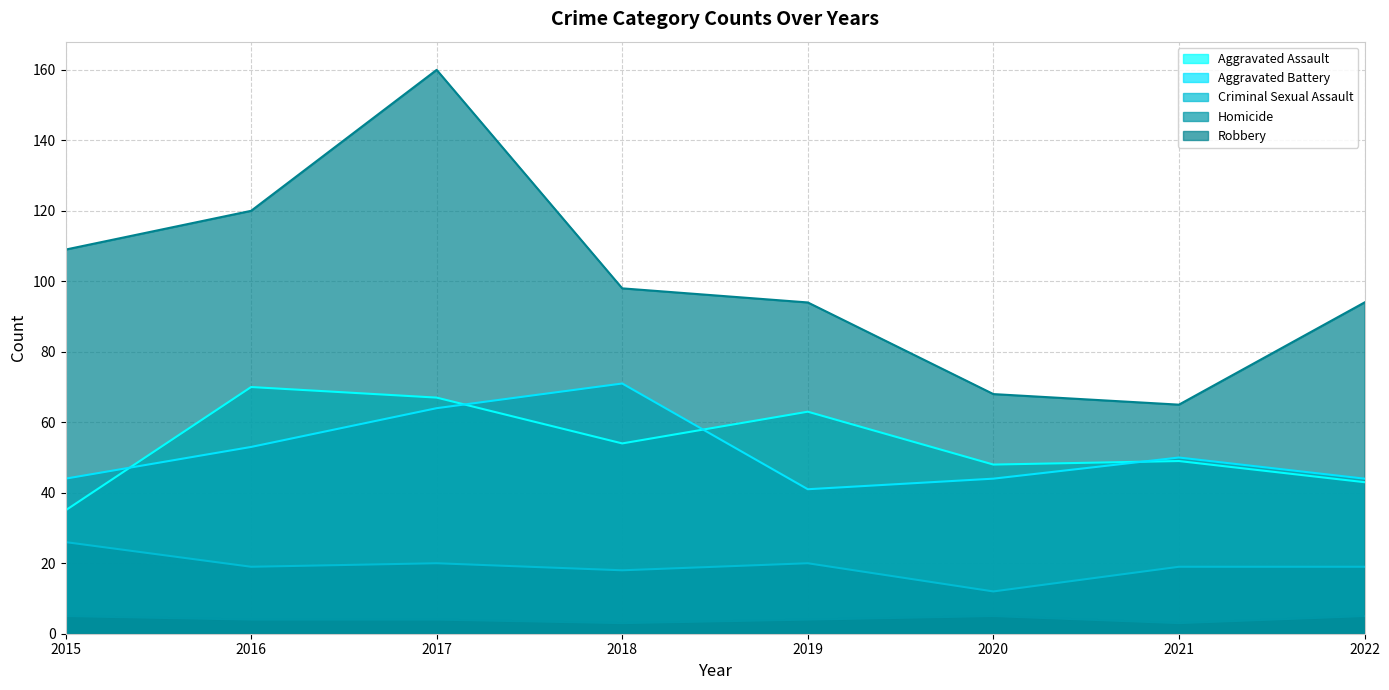

What is the average value of the Criminal Sexual Assault series?

19